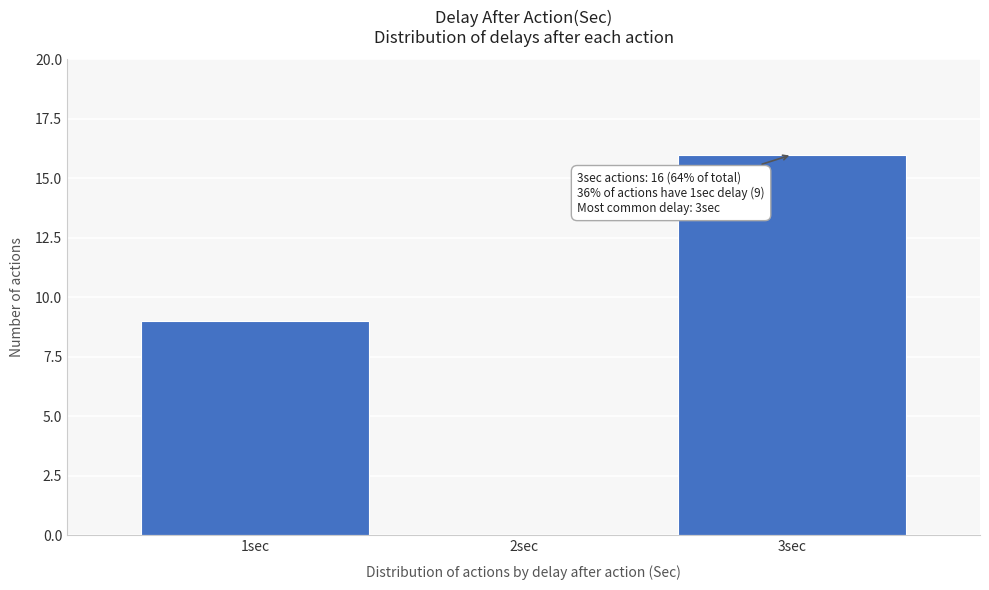

Reading left to right, what are all the values shown in this chart?

1sec=9	2sec=0	3sec=16